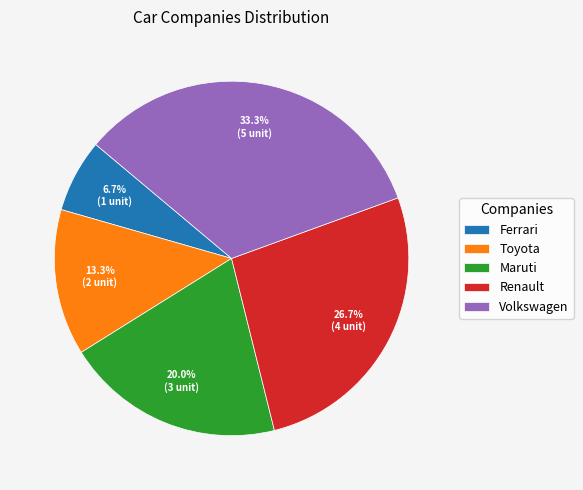

To the nearest percent, what is the difference between the largest and smallest slice percentages?

27%